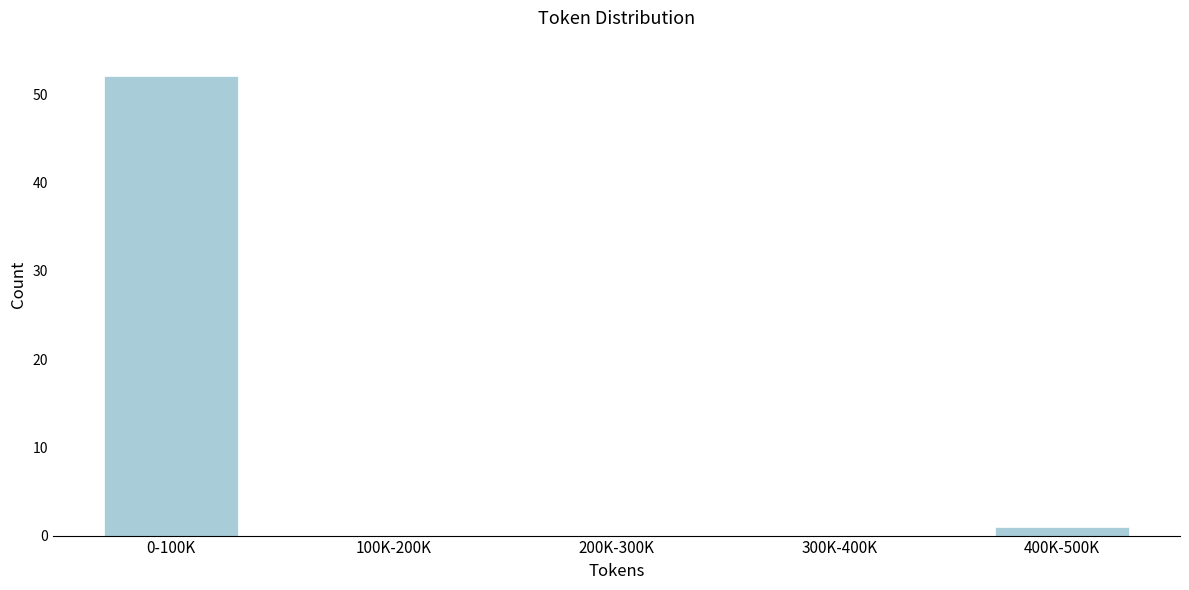

Reading right to left, transcribe all the data shown in this chart.

400K-500K=1	300K-400K=0	200K-300K=0	100K-200K=0	0-100K=52